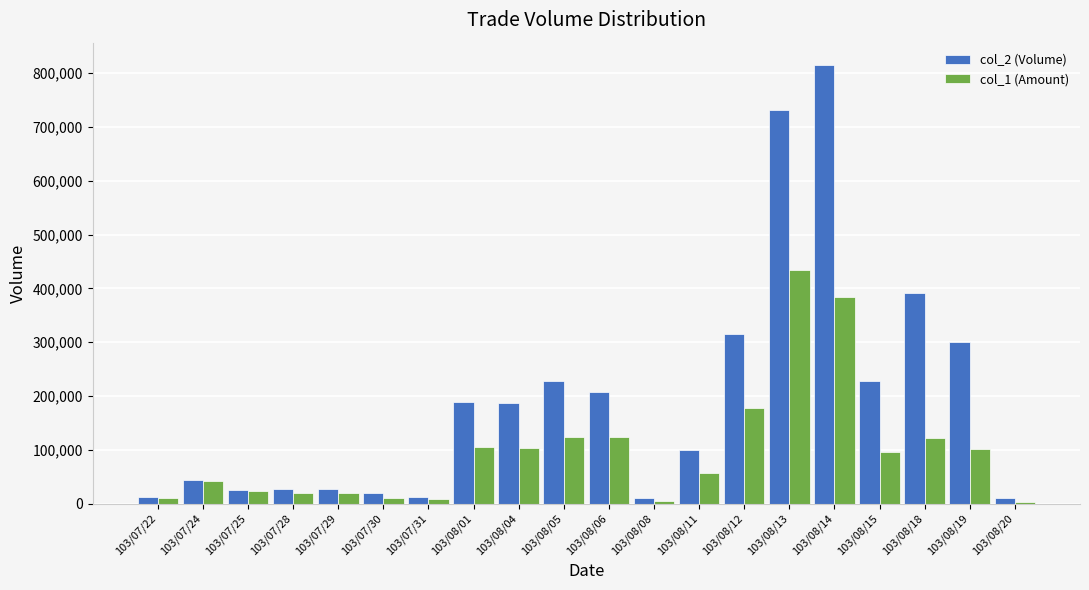

Is it true that col_2 (Volume) equals 378325 at 103/08/15?

False